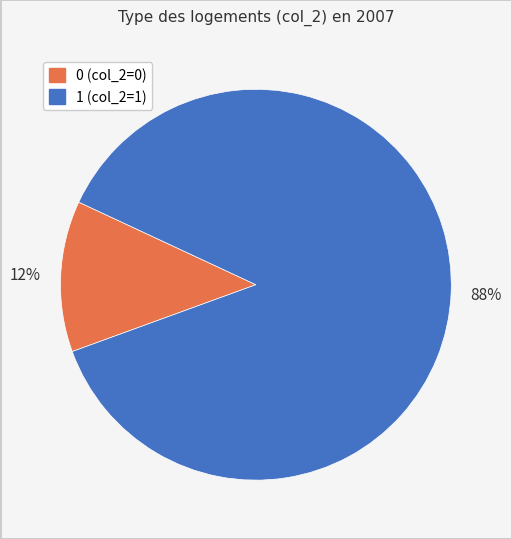

To the nearest percent, what is the average slice percentage?

50%